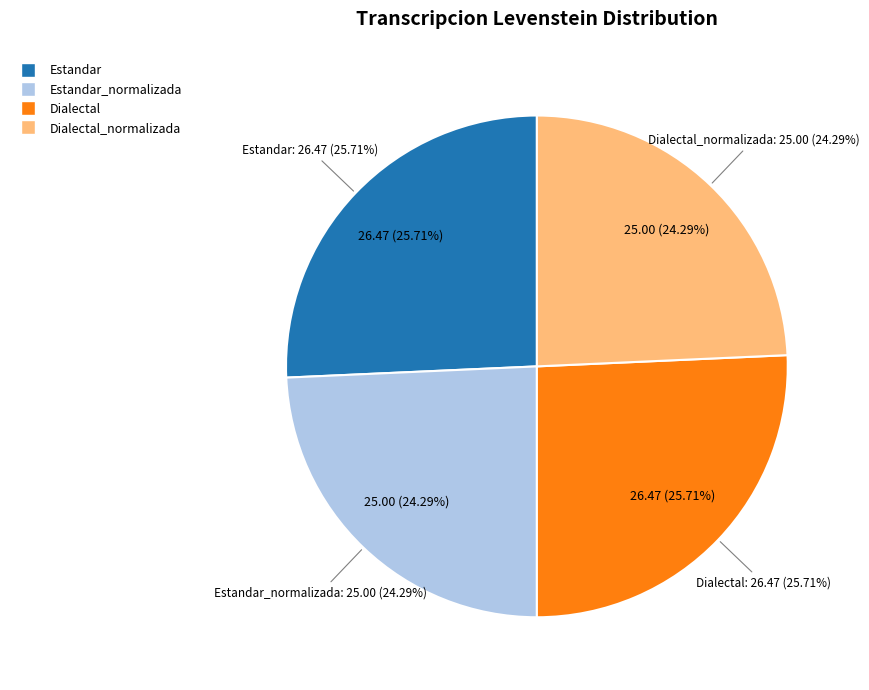

How many slices are in this pie chart?

4